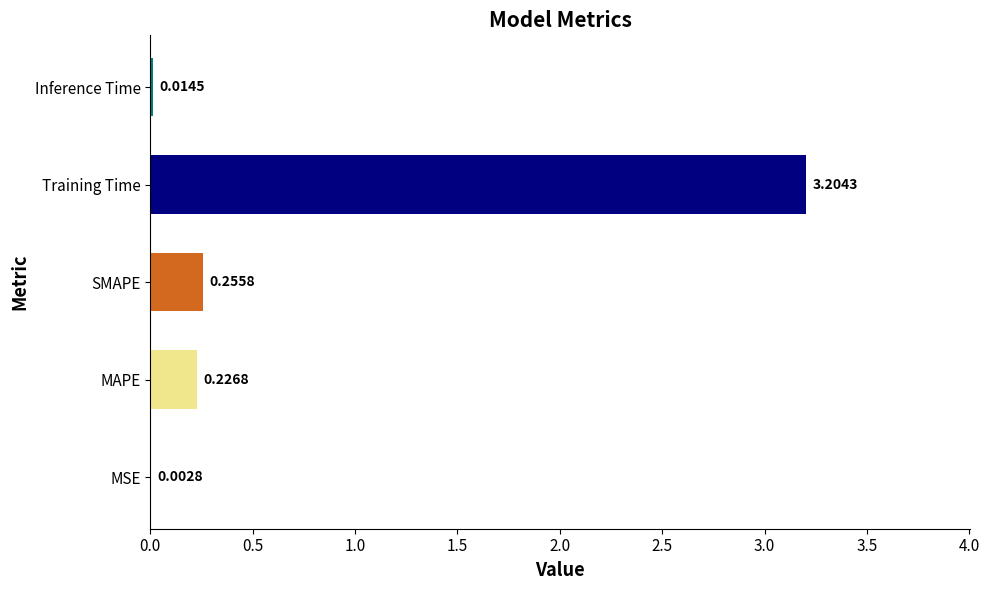

Count the number of categories in the chart.

5